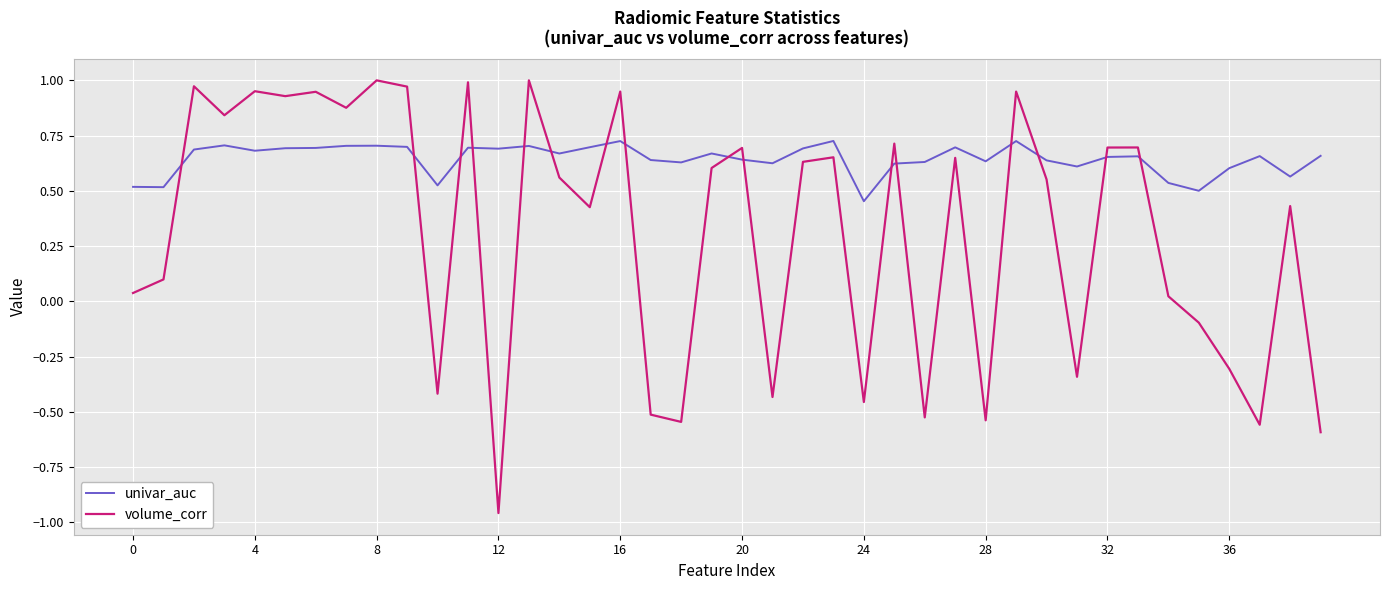

What is the difference between the maximum and minimum values in the univar_auc series?

0.3